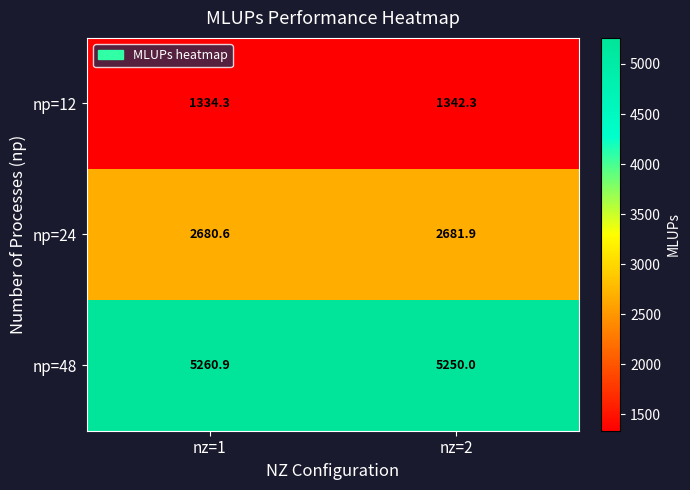

The value of np=12 at nz=1 is 1334.3. True or false?

True